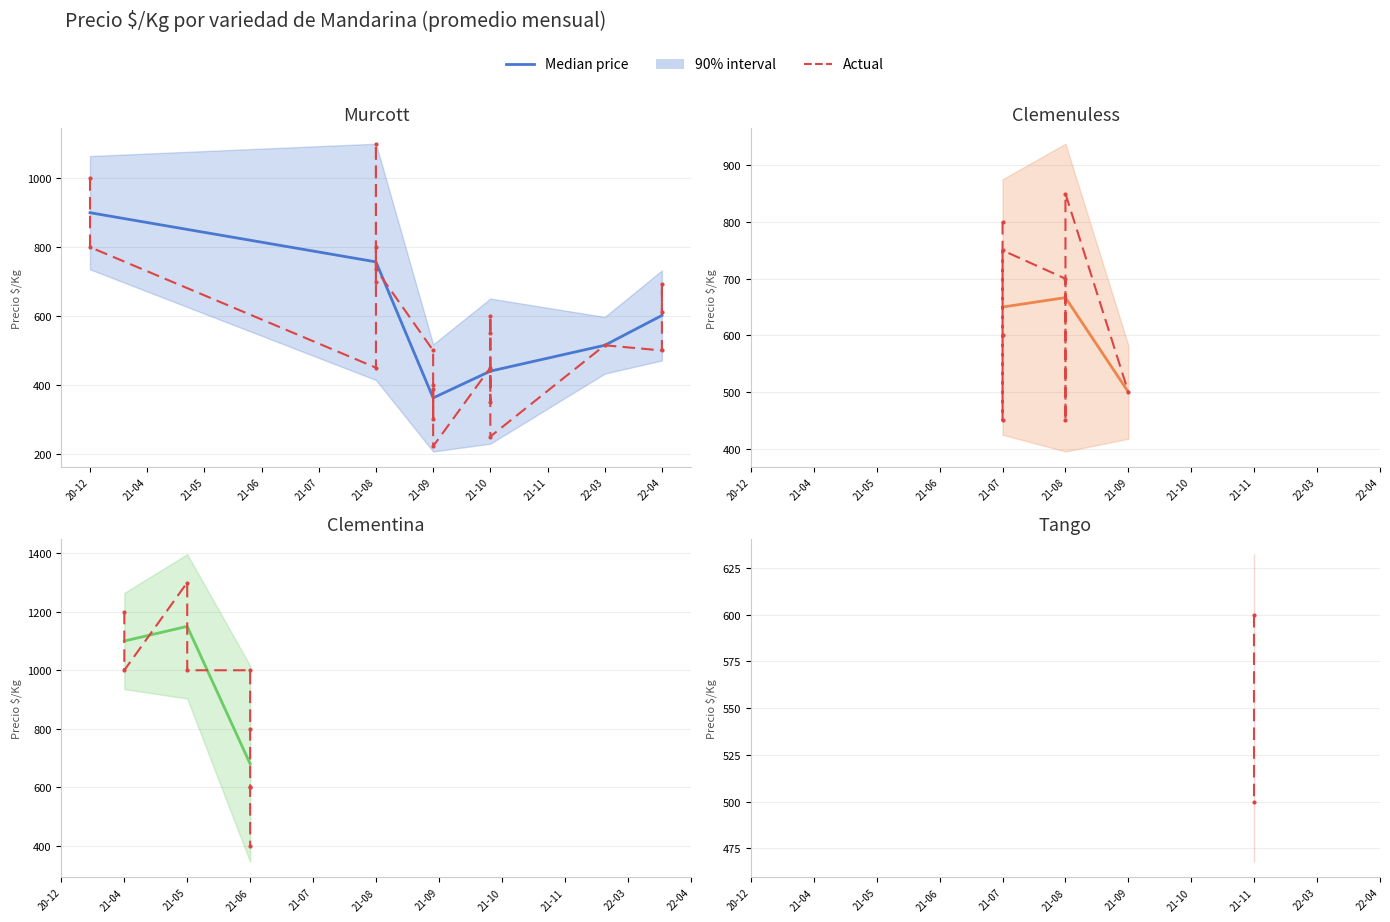

True or false: Precio minimo and Precio promedio ponderado intersect in this chart.

False